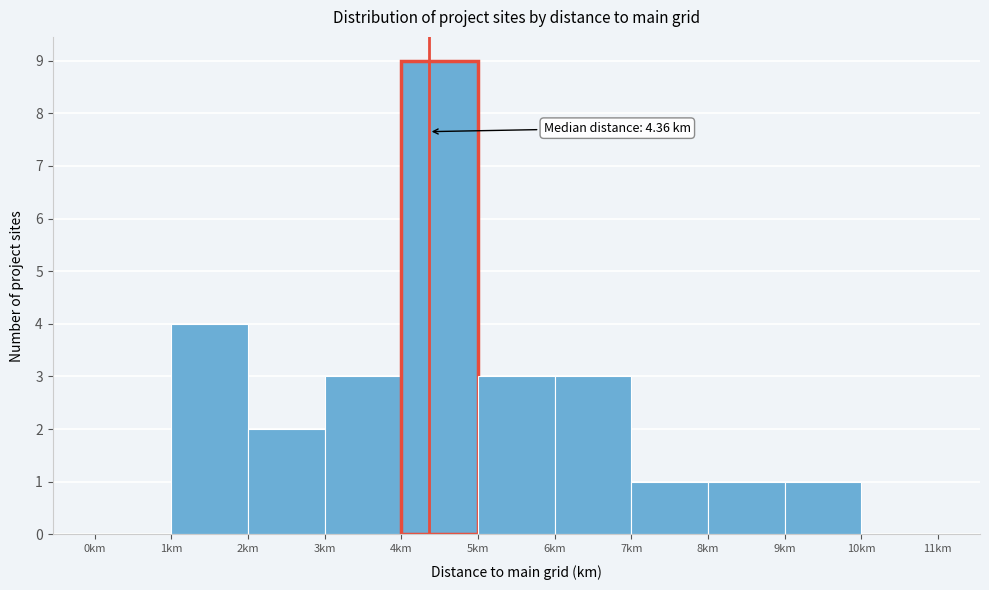

Over which range of the x-axis is the bar tallest?

4 to 5